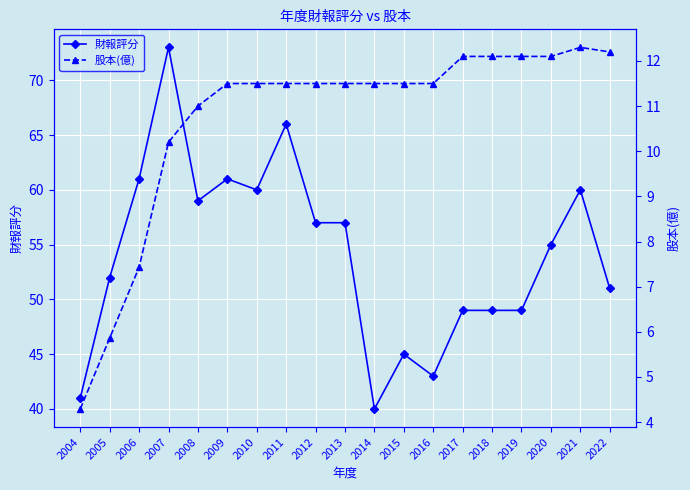

Reading right to left, transcribe all the data shown in this chart.

財報評分: 2022=51.0	2021=60.0	2020=55.0	2019=49.0	2018=49.0	2017=49.0	2016=43.0	2015=45.0	2014=40.0	2013=57.0	2012=57.0	2011=66.0	2010=60.0	2009=61.0	2008=59.0	2007=73.0	2006=61.0	2005=52.0	2004=41.0
股本(億): 2022=12.2	2021=12.3	2020=12.1	2019=12.1	2018=12.1	2017=12.1	2016=11.5	2015=11.5	2014=11.5	2013=11.5	2012=11.5	2011=11.5	2010=11.5	2009=11.5	2008=11.0	2007=10.2	2006=7.4	2005=5.9	2004=4.3